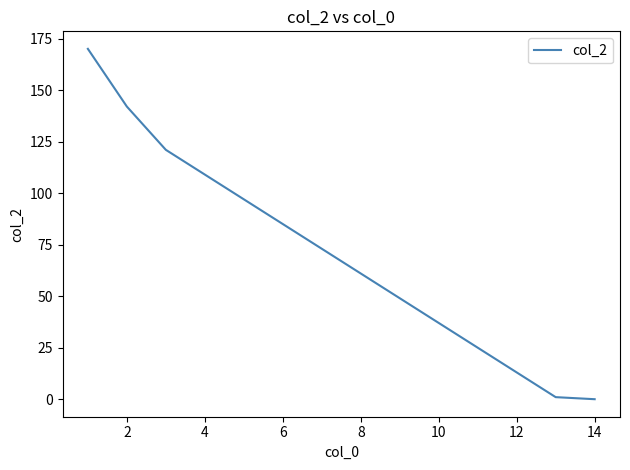

What is the difference between the maximum and minimum values?

170